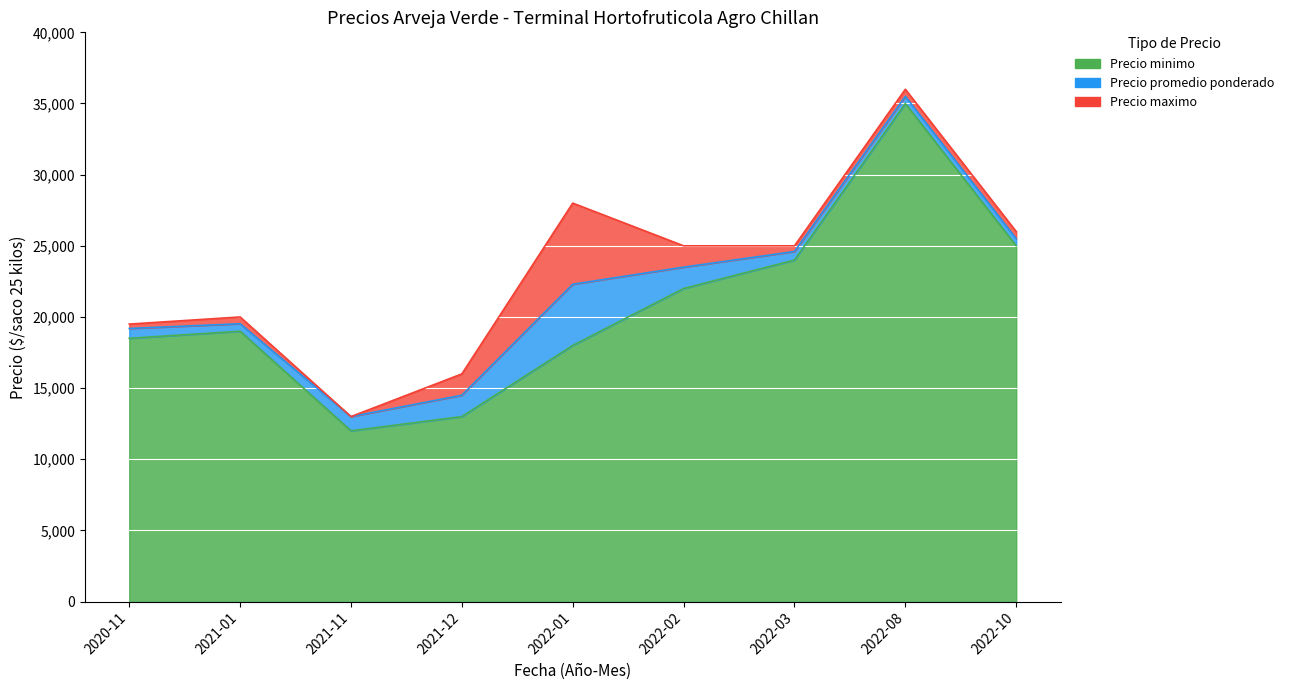

At which category is the sum across all series the highest?

2022-08